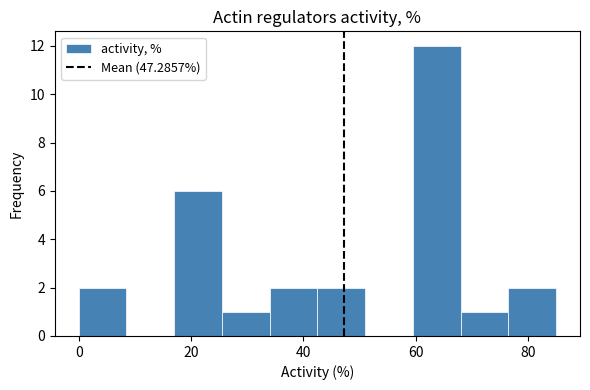

Reading left to right, list every bar in this chart as the range it spans on the x-axis followed by its height. Neither the bar edges nor the heights are printed on the chart, so give them approximately, as read against the axes.

0.0 to 8.5: 2
8.5 to 17.0: 0
17.0 to 25.5: 6
25.5 to 34.0: 1
34.0 to 42.5: 2
42.5 to 51.0: 2
51.0 to 59.5: 0
59.5 to 68.0: 12
68.0 to 76.5: 1
76.5 to 85.0: 2